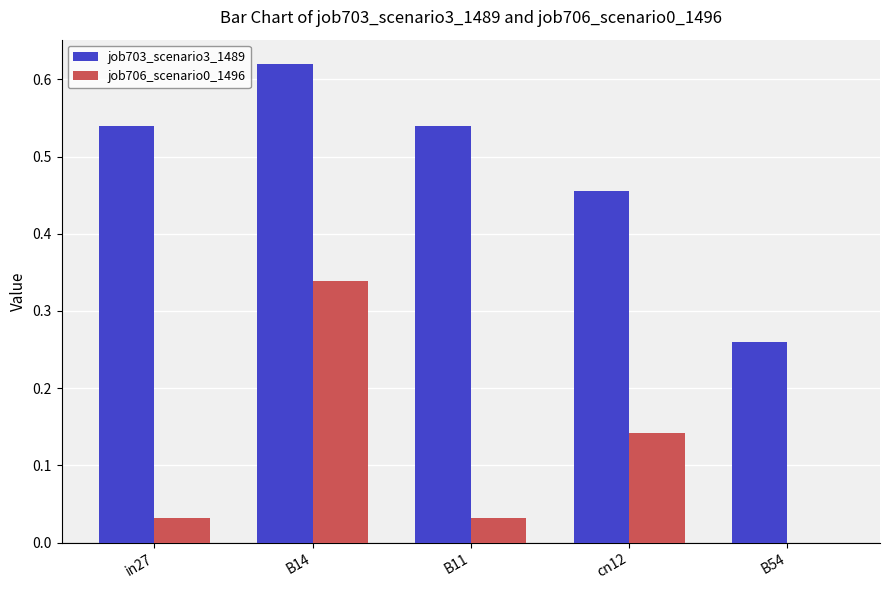

How many series are shown in this chart?

2